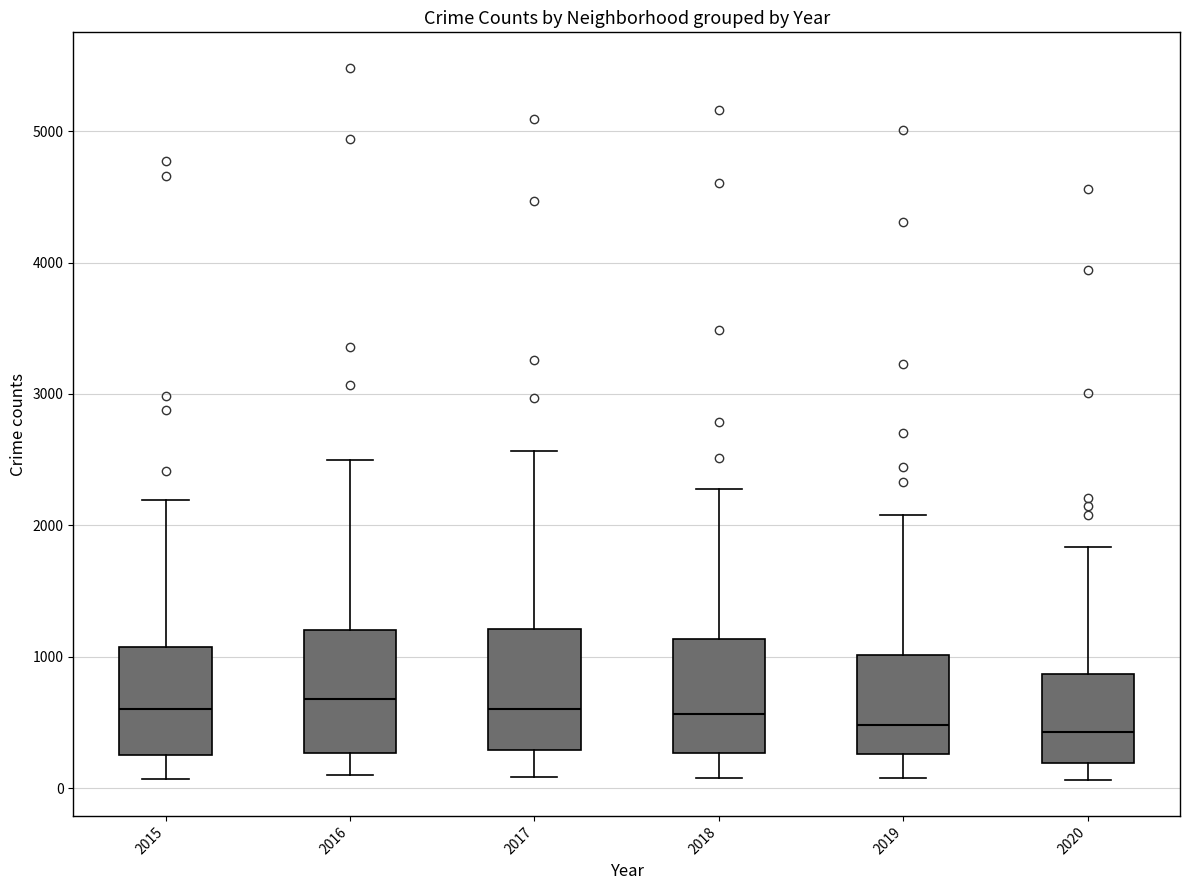

Where is the lower edge of the box at x = 2020 on the y-axis? The values are not printed on the chart, so give them approximately, as read against the axis.

200